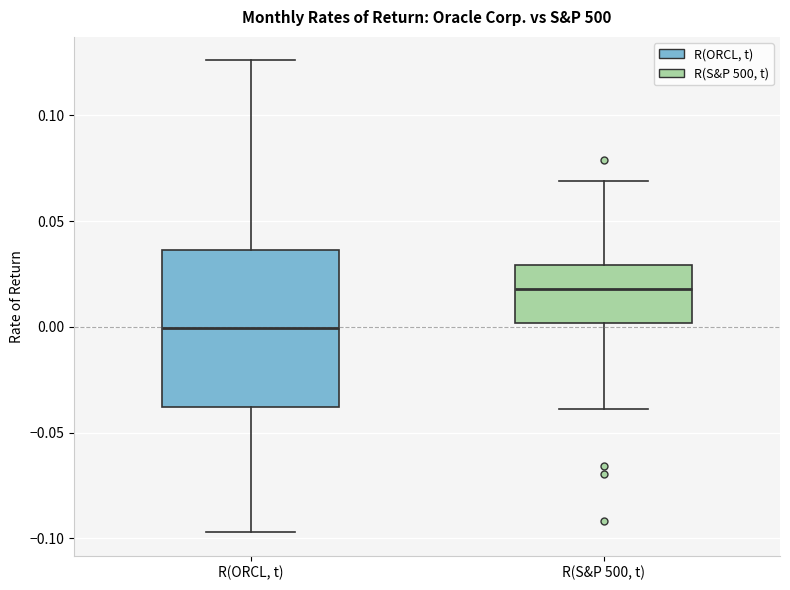

Where is the upper edge of the box for R(ORCL, t) on the y-axis? The values are not printed on the chart, so give them approximately, as read against the axis.

0.035